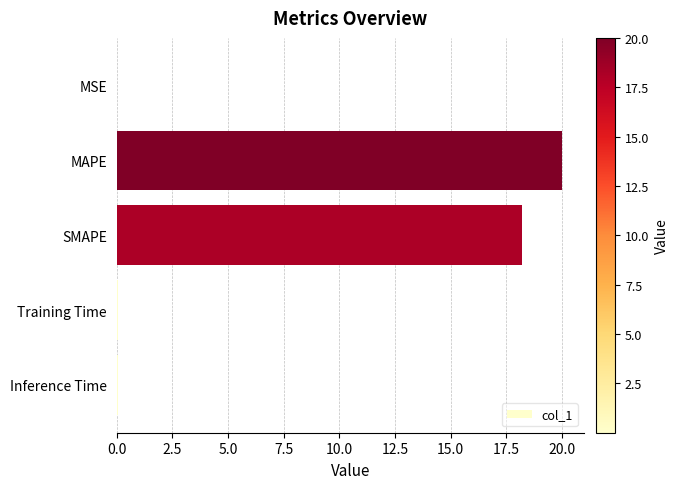

The chart shows a value of 0.0 at Inference Time. True or false?

True